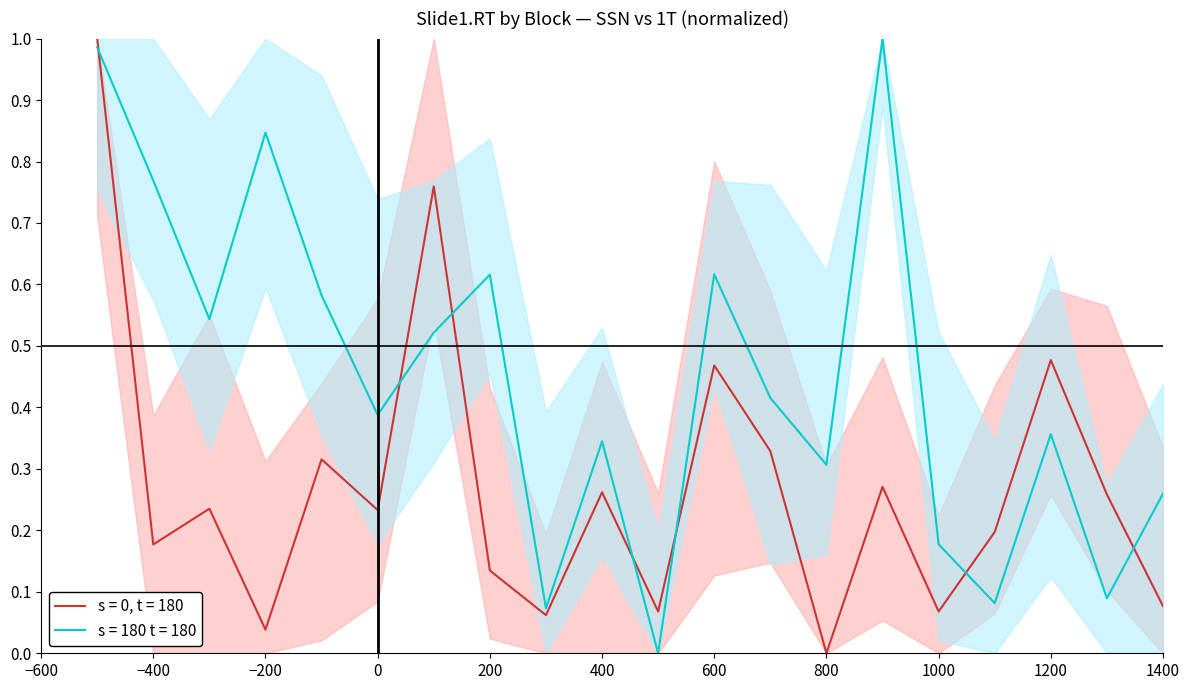

Is it true that s = 0, t = 180 equals 0.7 at 800?

False